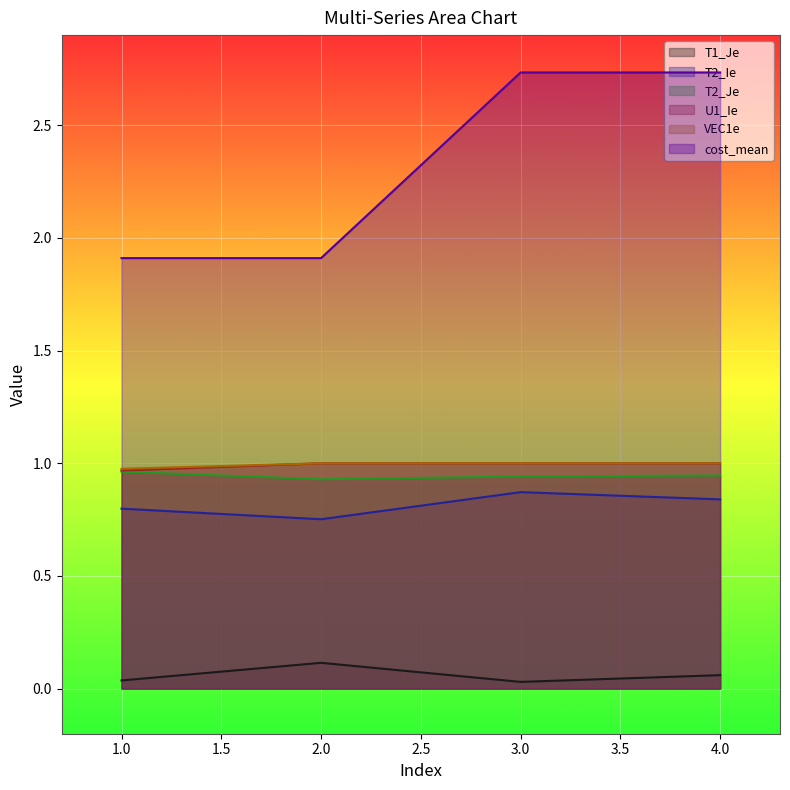

Which has a higher value, 2 or 4?

2